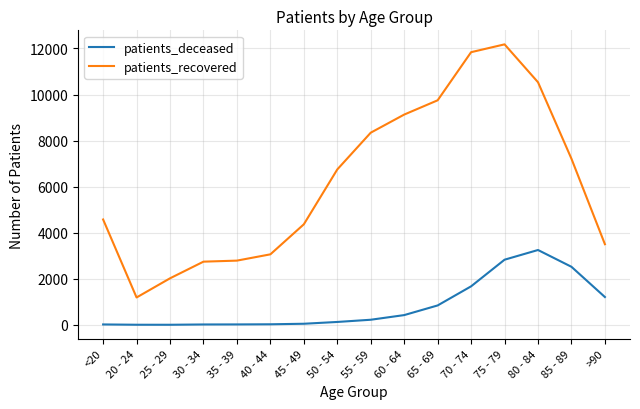

Does the chart display data point markers on the line(s)?

No